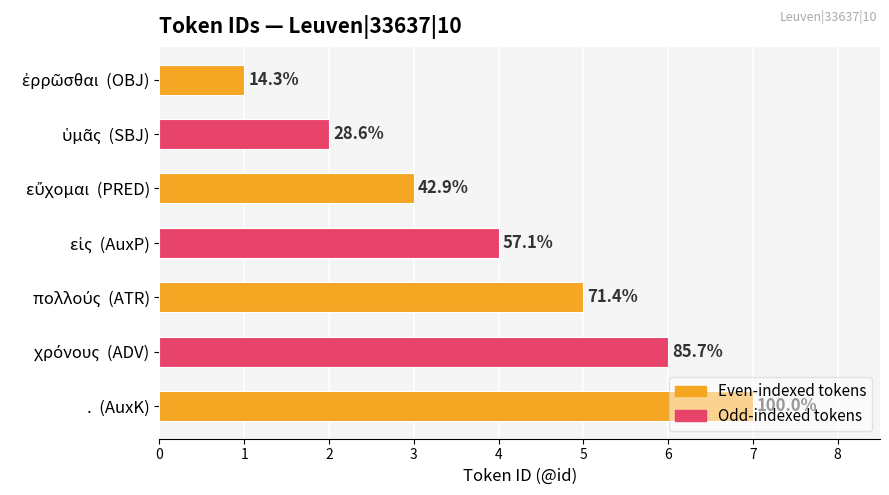

What is the maximum value shown in the chart?

7